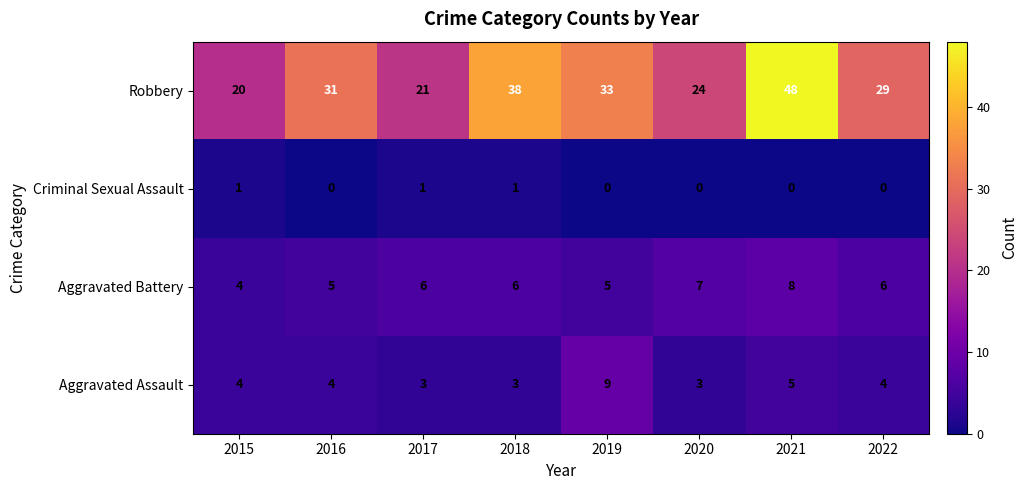

What is the maximum value shown in the chart?

48